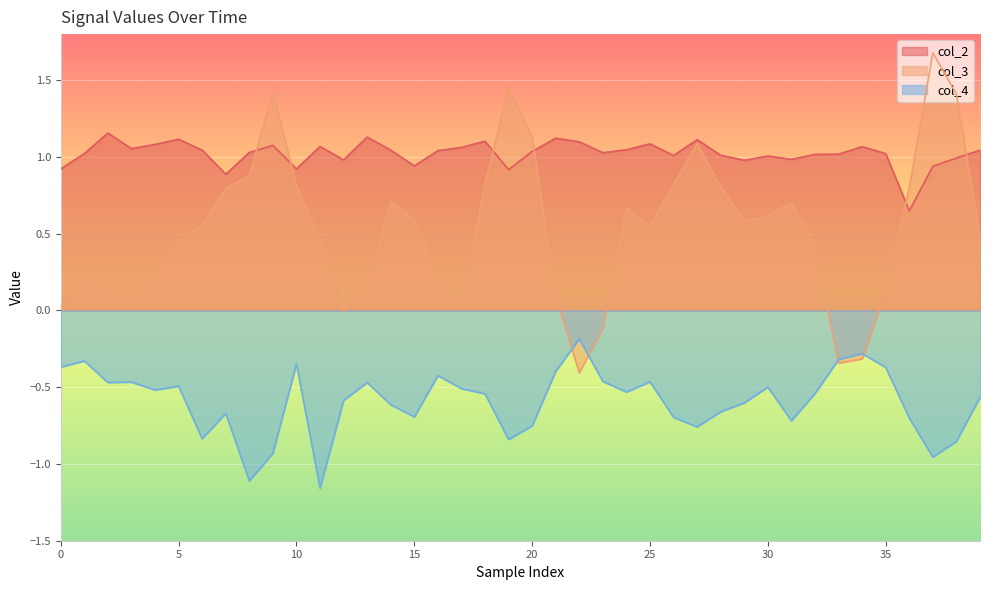

The value of col_4 at 27 is -0.8. True or false?

True